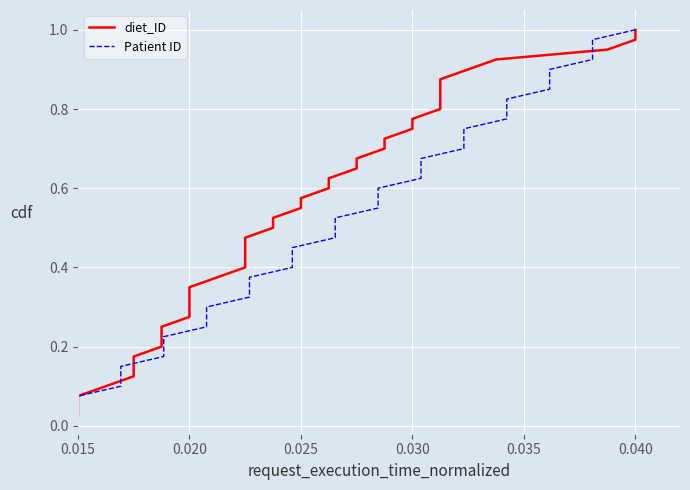

What are all the series names shown in the legend?

diet_ID, Patient ID